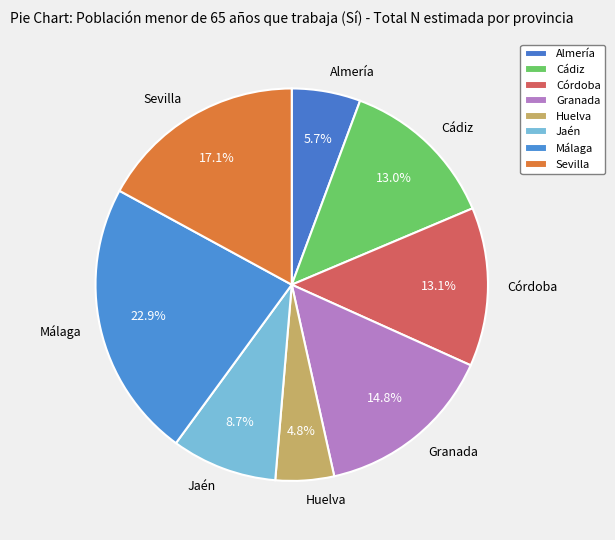

How many segments does this pie chart have?

8